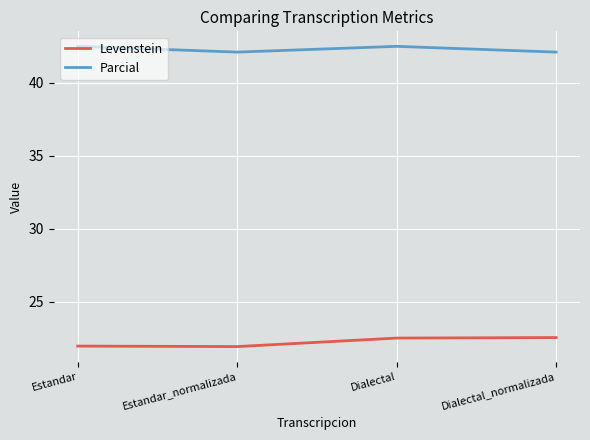

What is the lowest value of the Levenstein series?

21.9